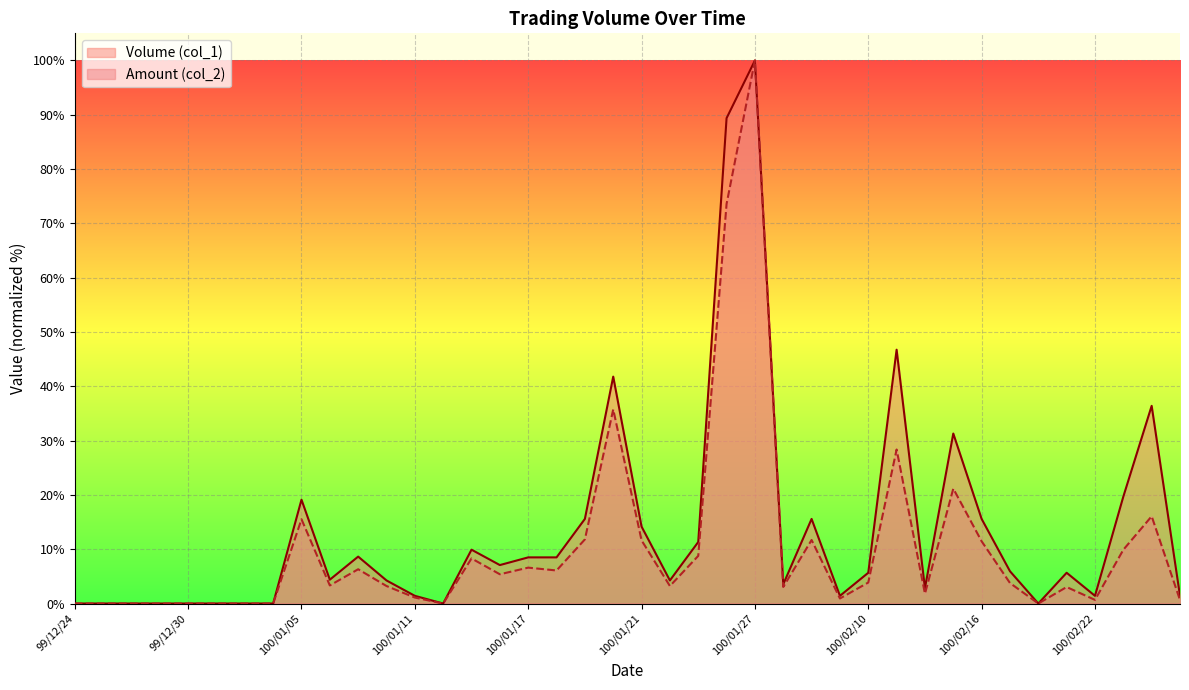

True or false: Volume (col_1) has more than 1 interior local peaks.

True